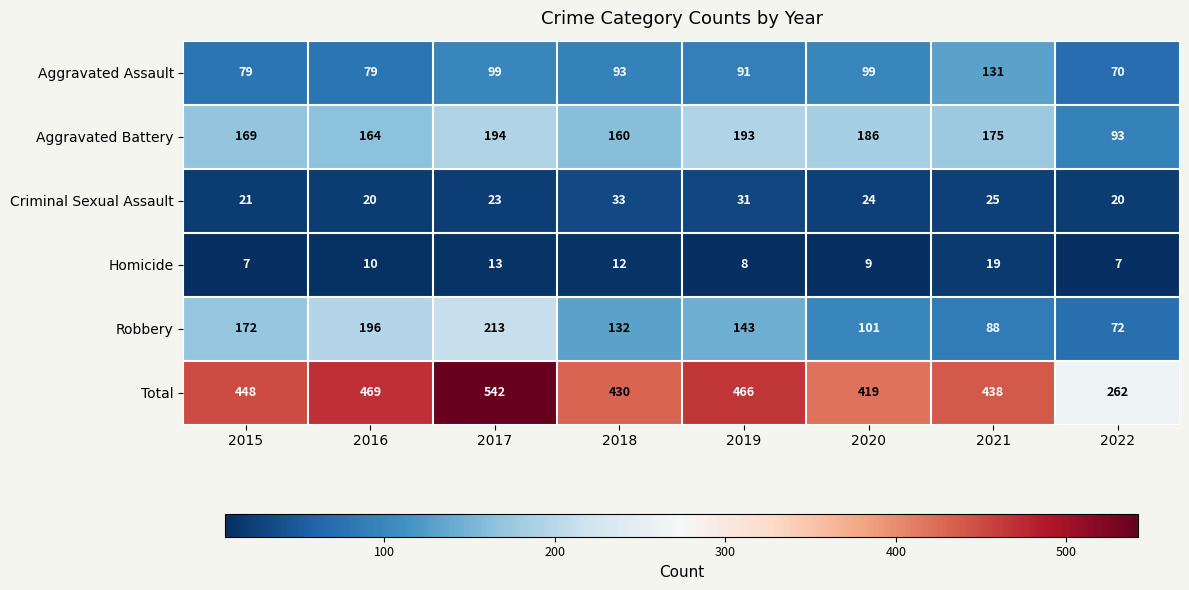

The Criminal Sexual Assault series shows 8 at 2019. True or false?

False